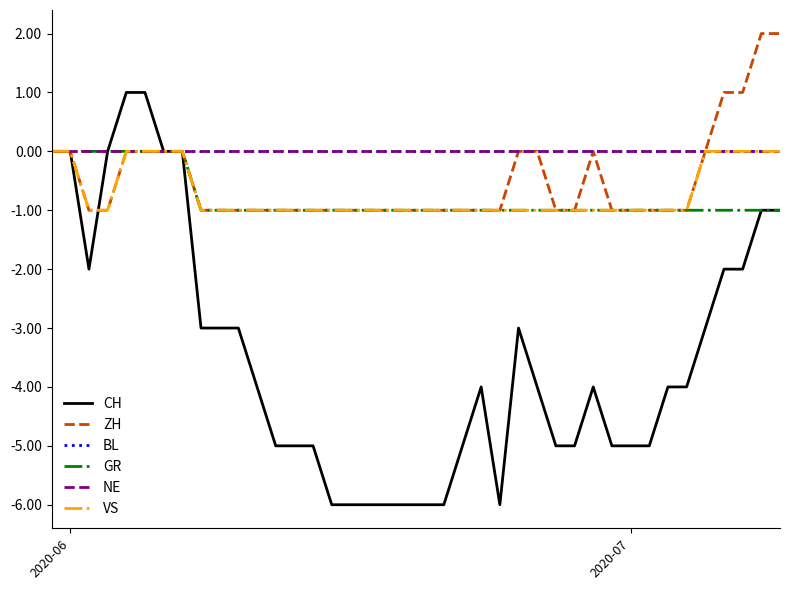

Does the chart display data point markers on the line(s)?

No